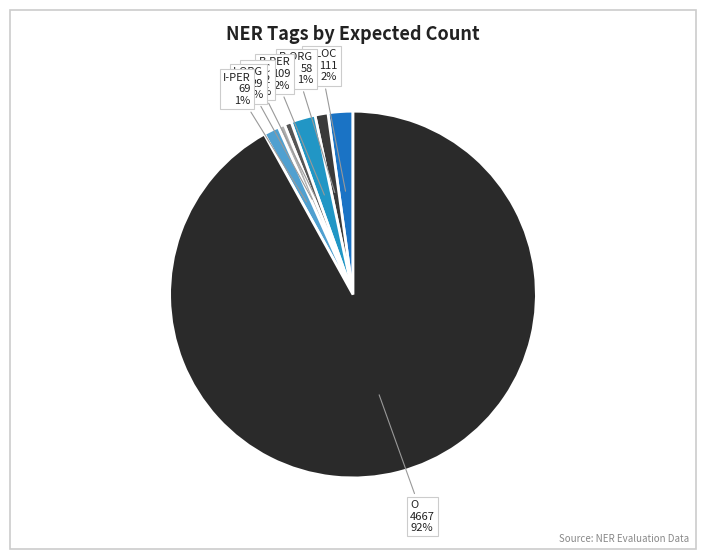

To the nearest percent, what portion does B-ORG represent?

1%